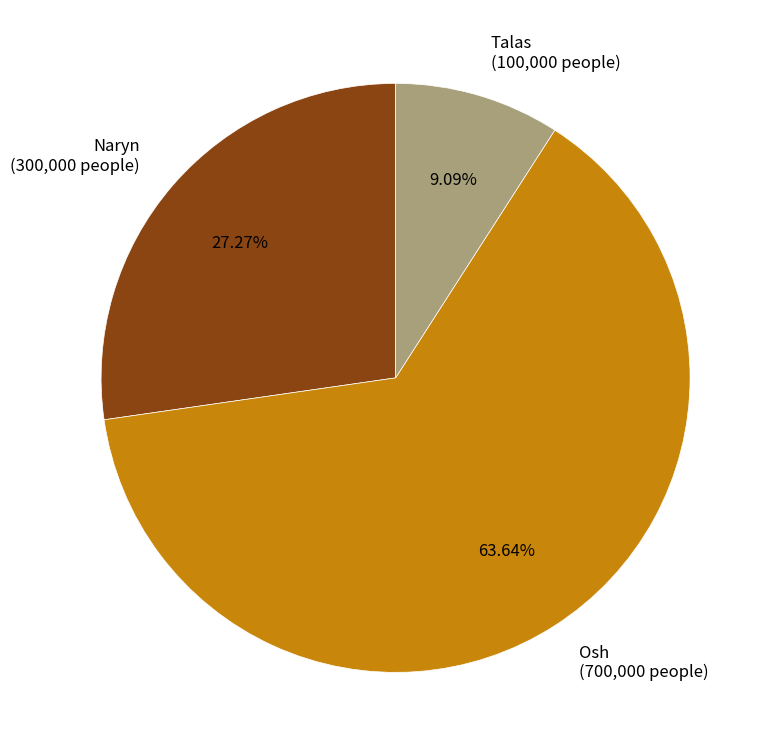

What is the total percentage of Naryn and Osh?

90.9%